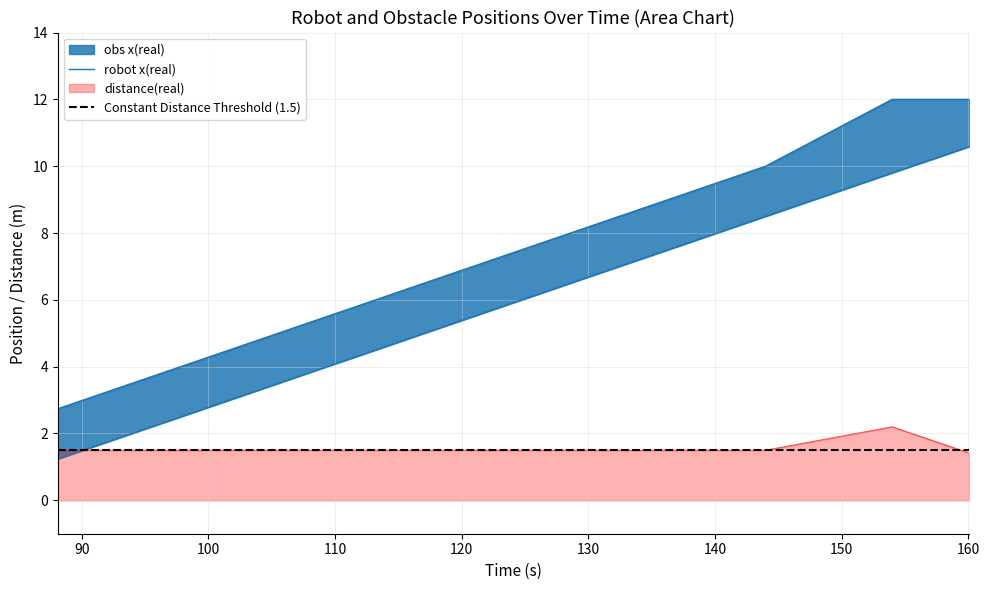

How many values in the robot x(real) series are below 5?

6